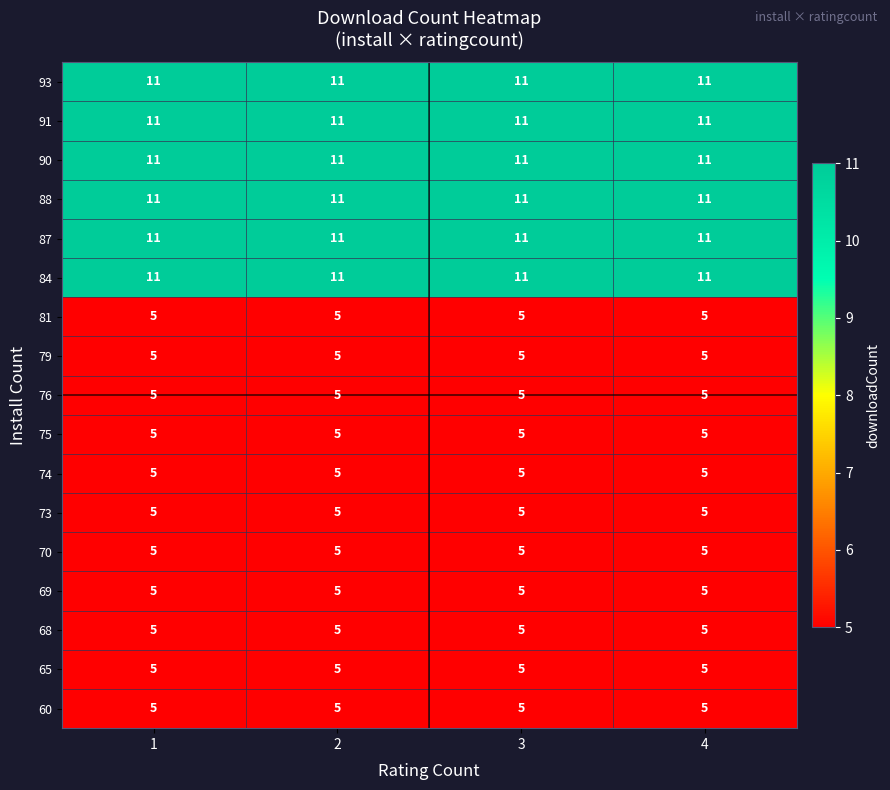

Count the number of categories in the chart.

4